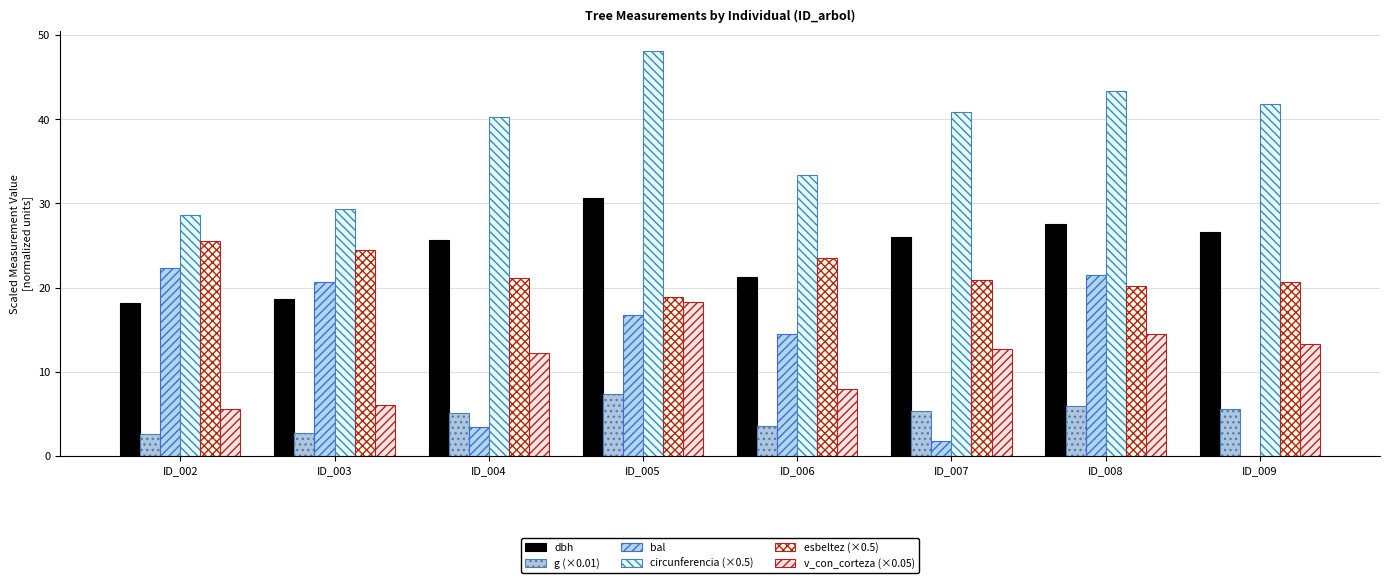

True or false: v_con_corteza has a value of 29.7 at ID_005.

False